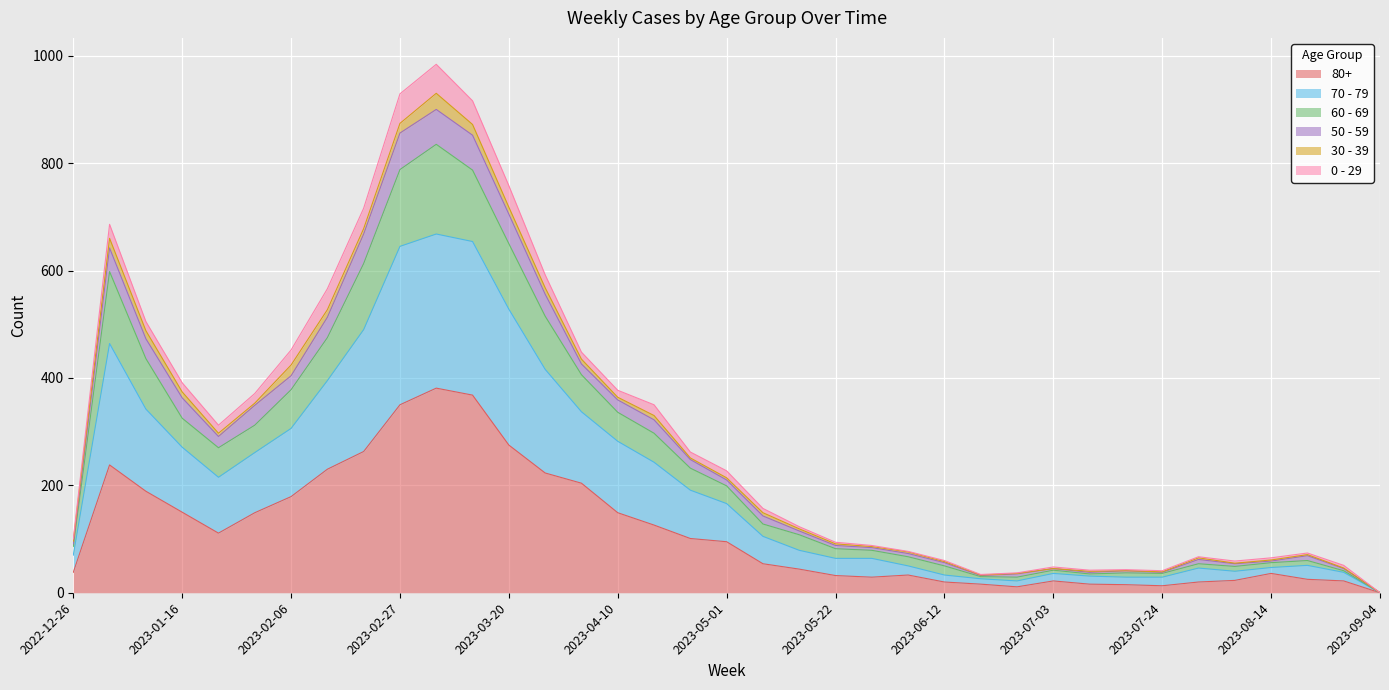

At which category is the sum across all series the highest?

2023-03-06